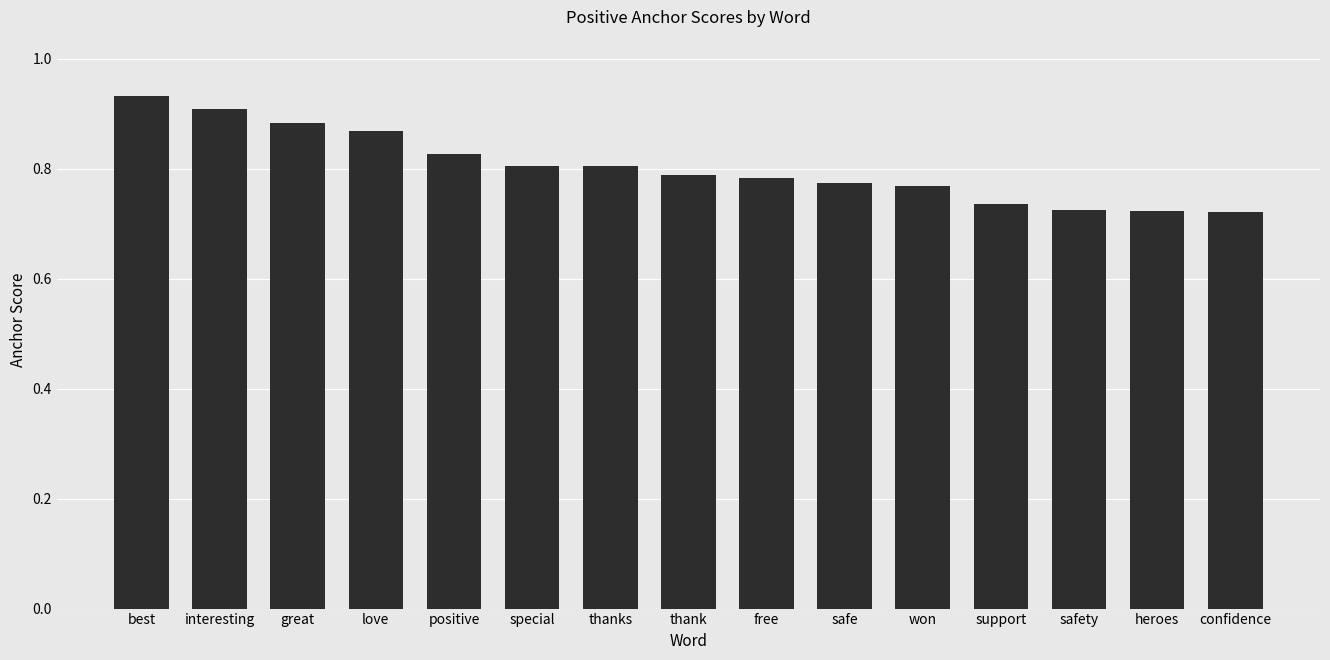

How many values are between 0 and 1?

15